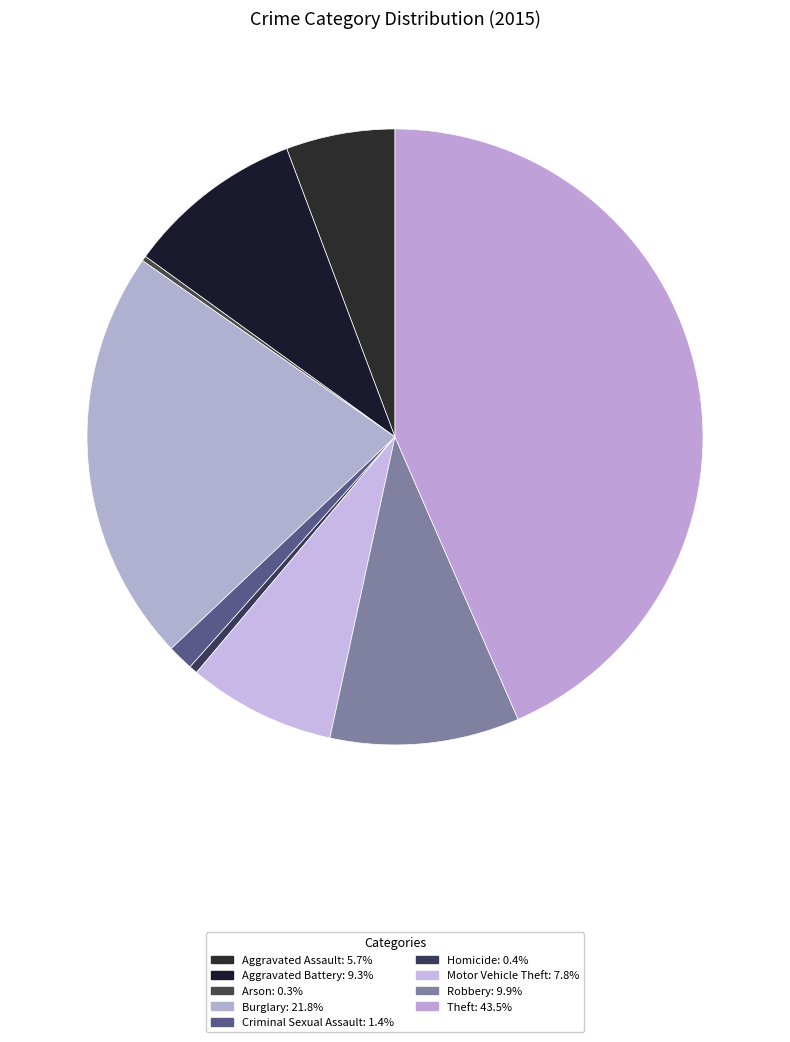

To the nearest percent, what portion does Burglary represent?

22%